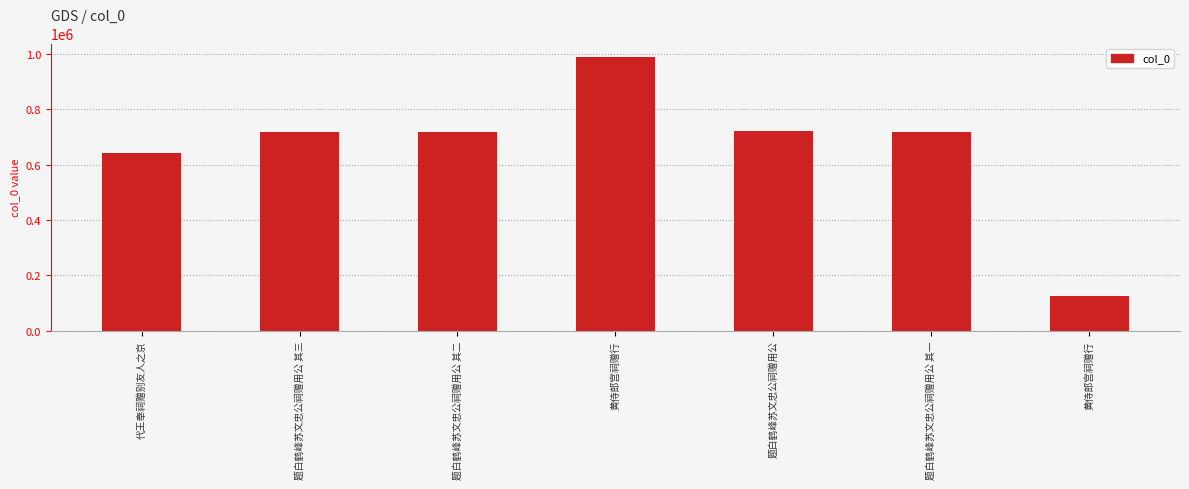

List the labels in order of value, largest first.

黄侍郎宫祠赠行, 题白鹤峰苏文忠公祠赠用公, 题白鹤峰苏文忠公祠赠用公 其三, 题白鹤峰苏文忠公祠赠用公 其二, 题白鹤峰苏文忠公祠赠用公 其一, 代王奉祠赠别友人之京, 黄侍郎宫祠赠行